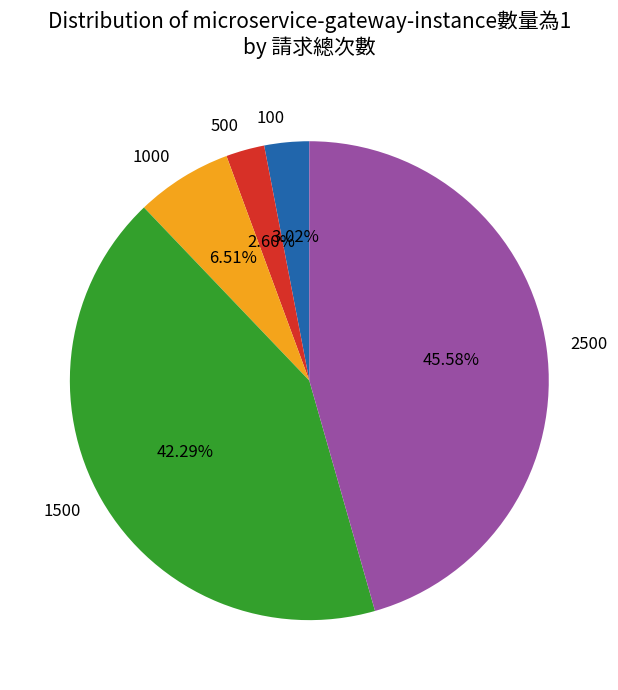

To the nearest percent, what is the difference between the largest and smallest slice percentages?

43%